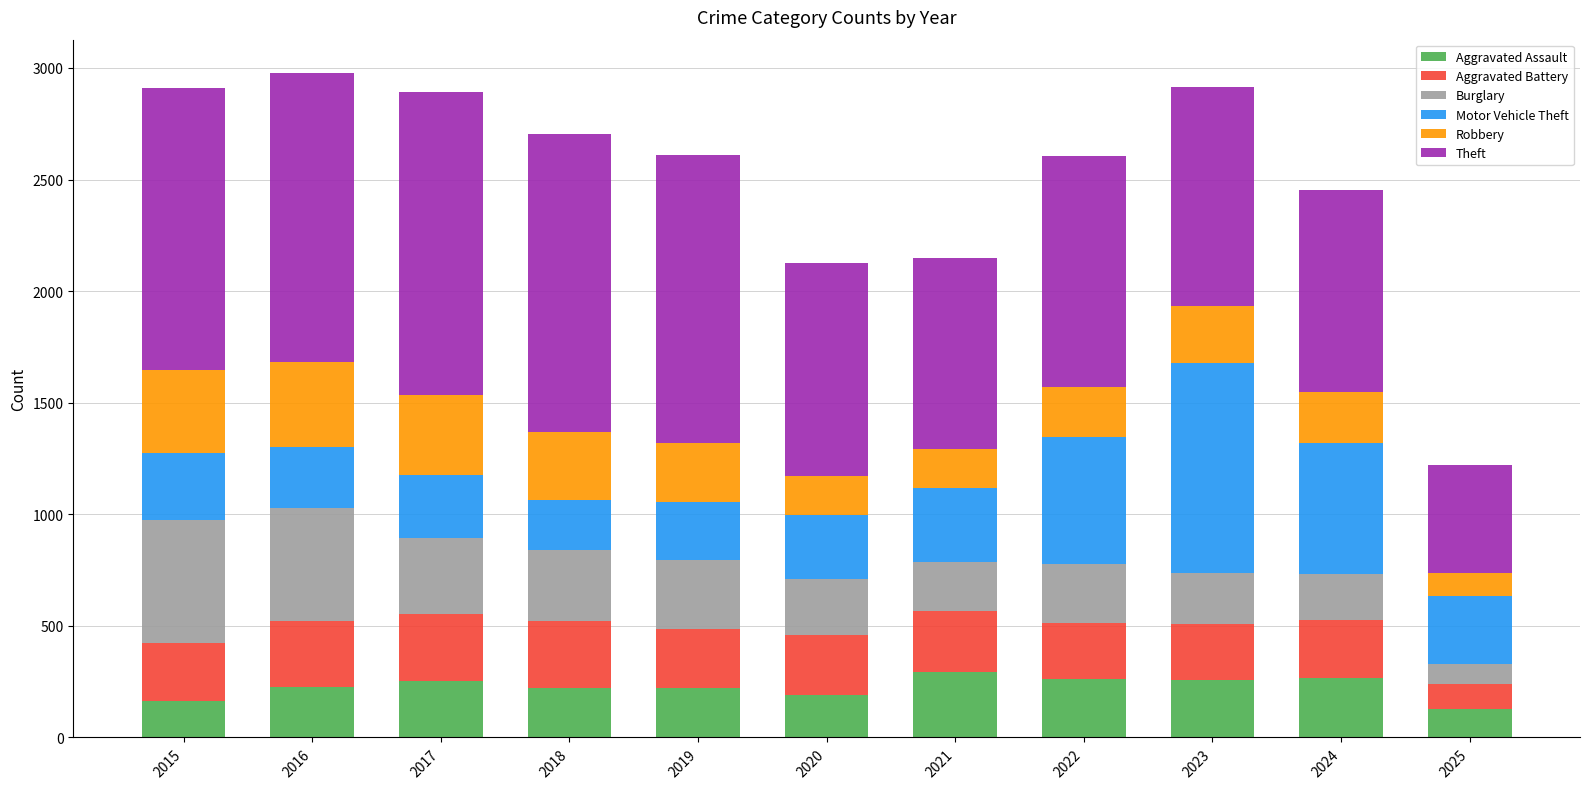

What is the total value across all series at 2019?

2608